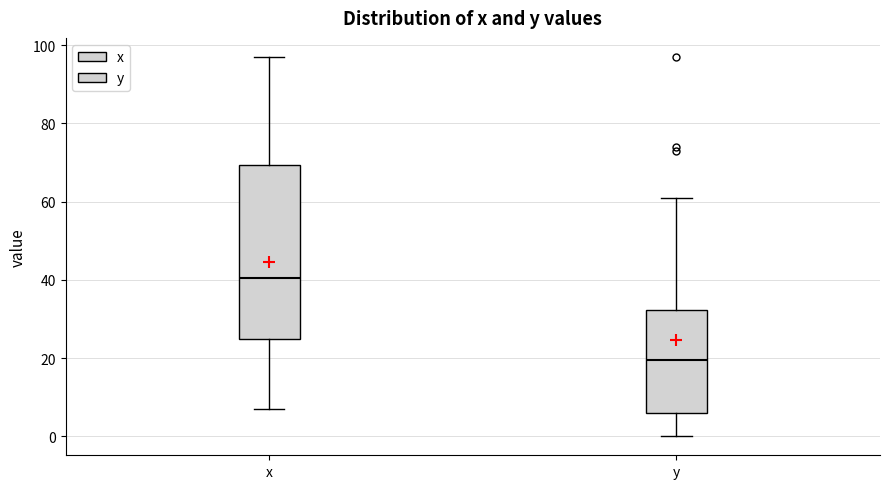

Where does the upper whisker of the box for x end on the y-axis? The values are not printed on the chart, so give them approximately, as read against the axis.

98